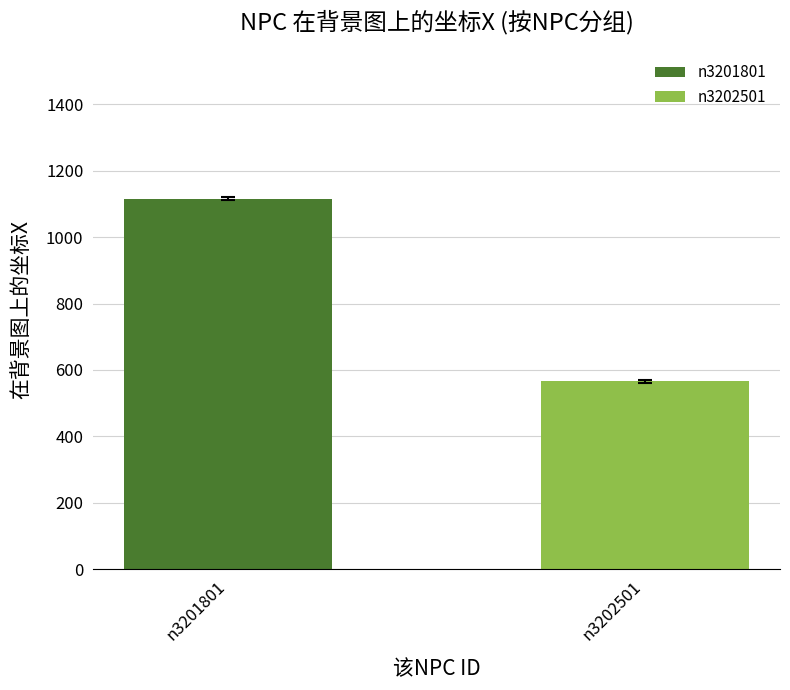

Rank the series by their maximum value, from lowest to highest.

n3202501, n3201801